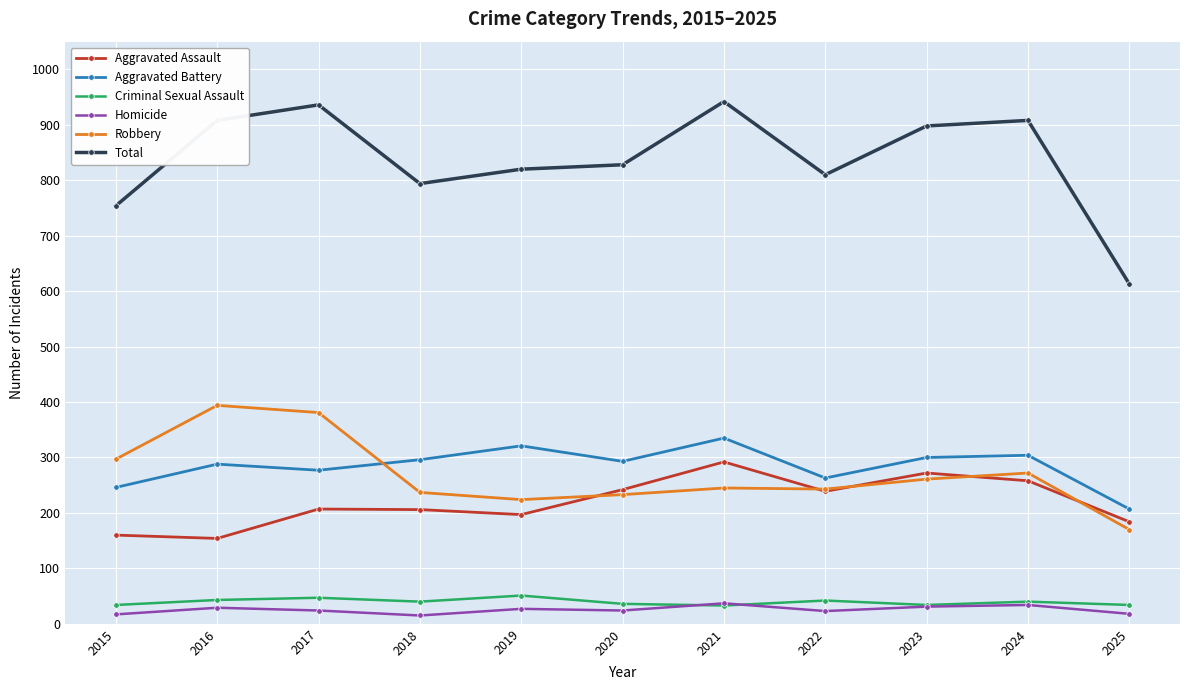

True or false: Criminal Sexual Assault and Aggravated Battery cross at least once.

False